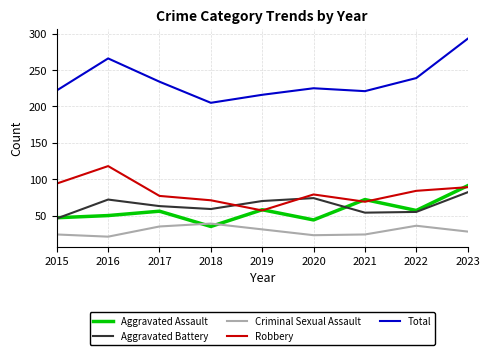

What is the difference between the Criminal Sexual Assault values at 2019 and 2021?

7